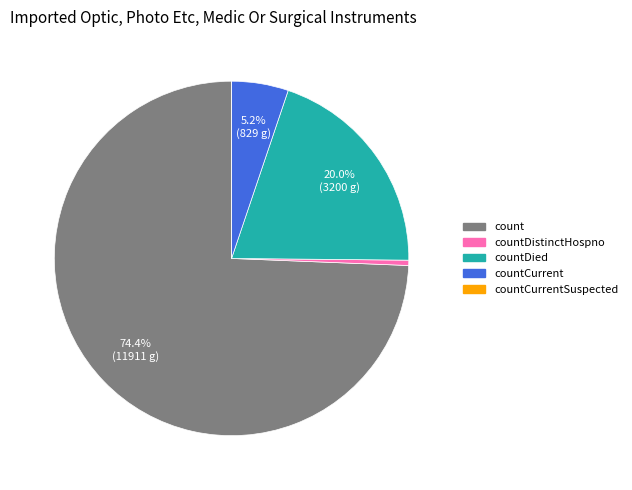

What percentage do countCurrent and count together represent?

79.5%